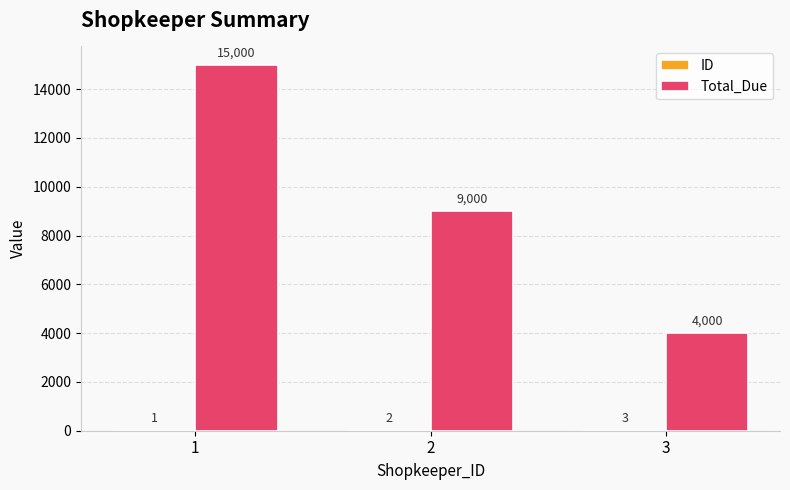

True or false: Total_Due has a value of 4000 at 3.

True